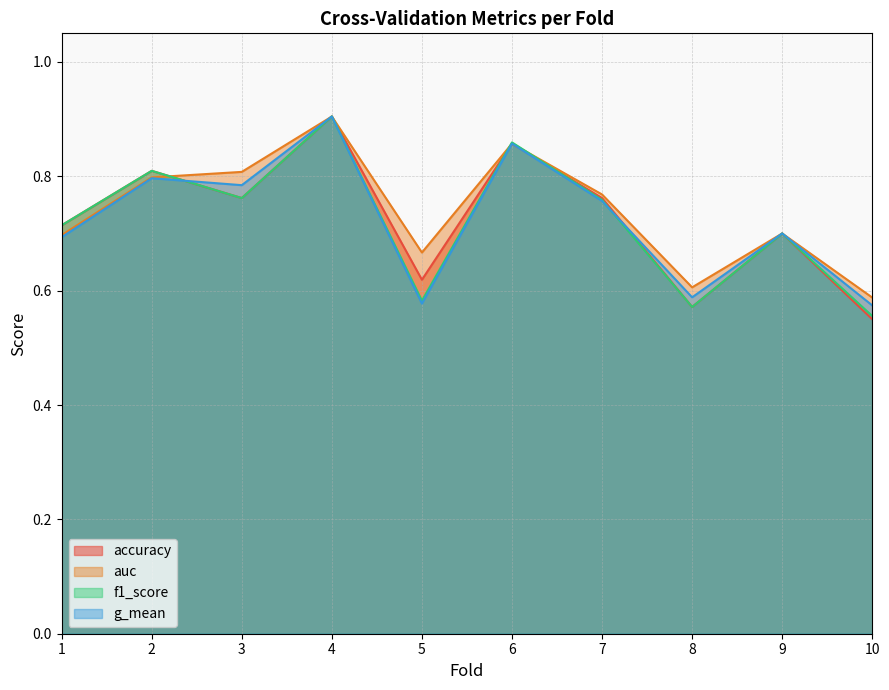

Where is the first local minimum for accuracy?

3